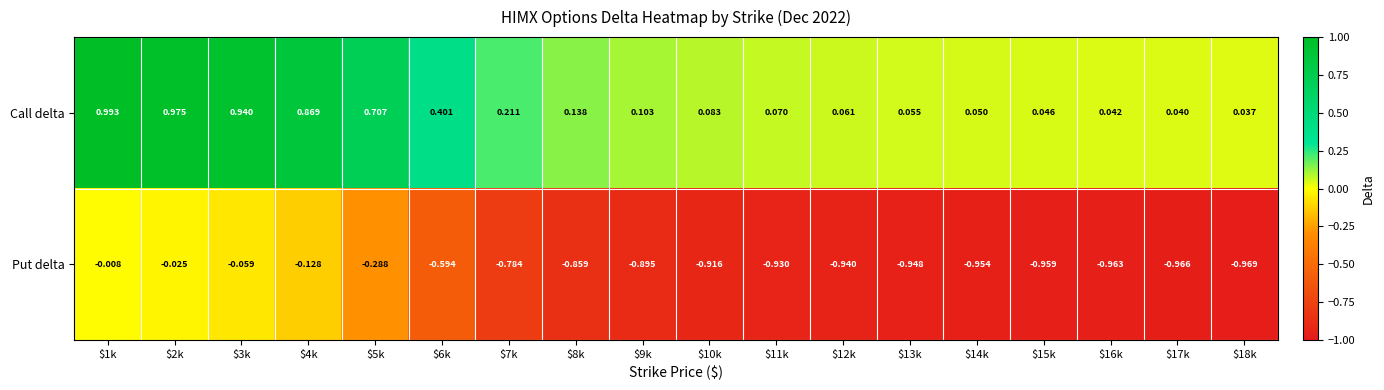

At which category is the sum across all series the highest?

$1k